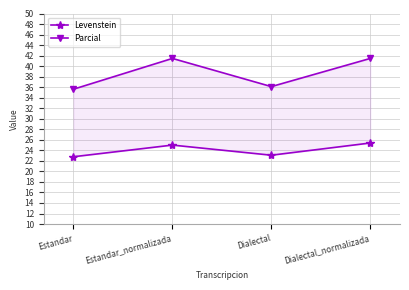

Does the chart display data point markers on the line(s)?

Yes